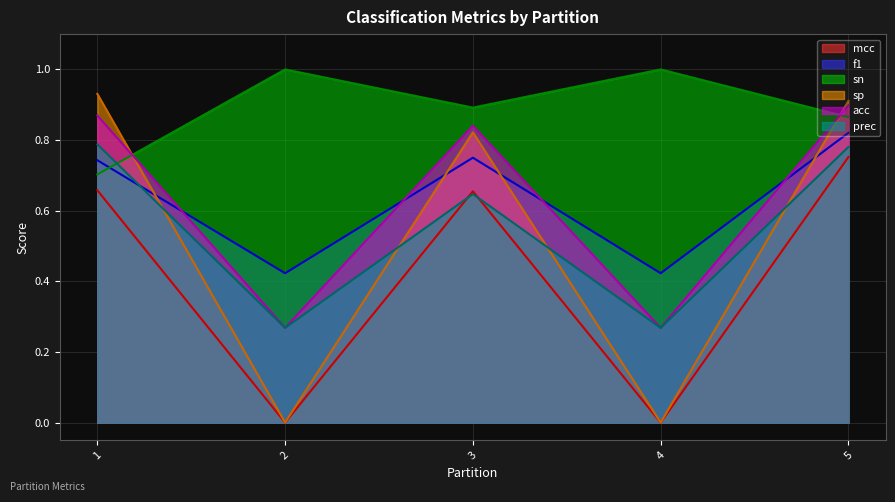

Is the value of acc at 1 greater than the value of prec at 2?

Yes